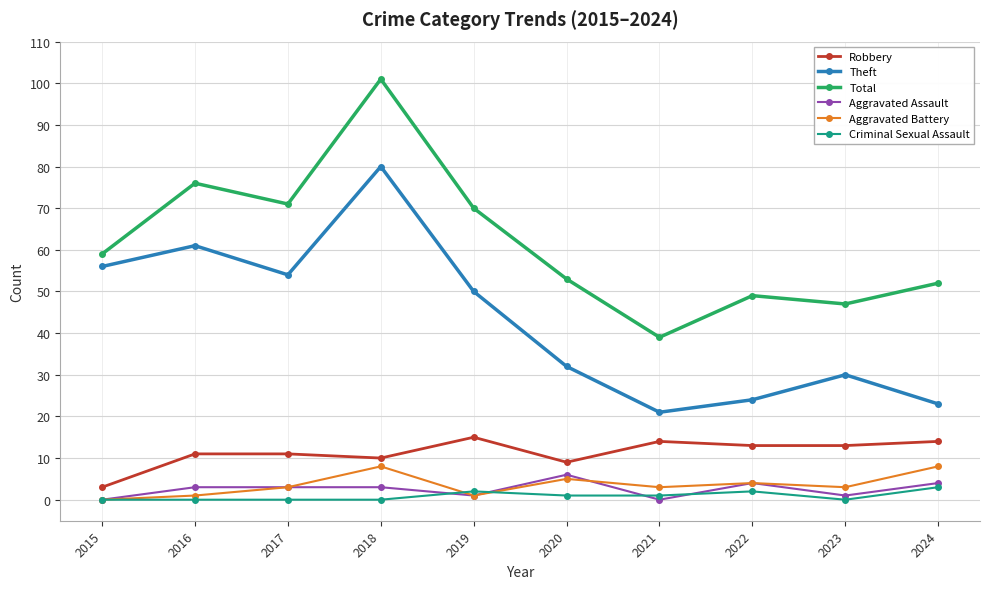

Which category has the highest value across all series?

2018